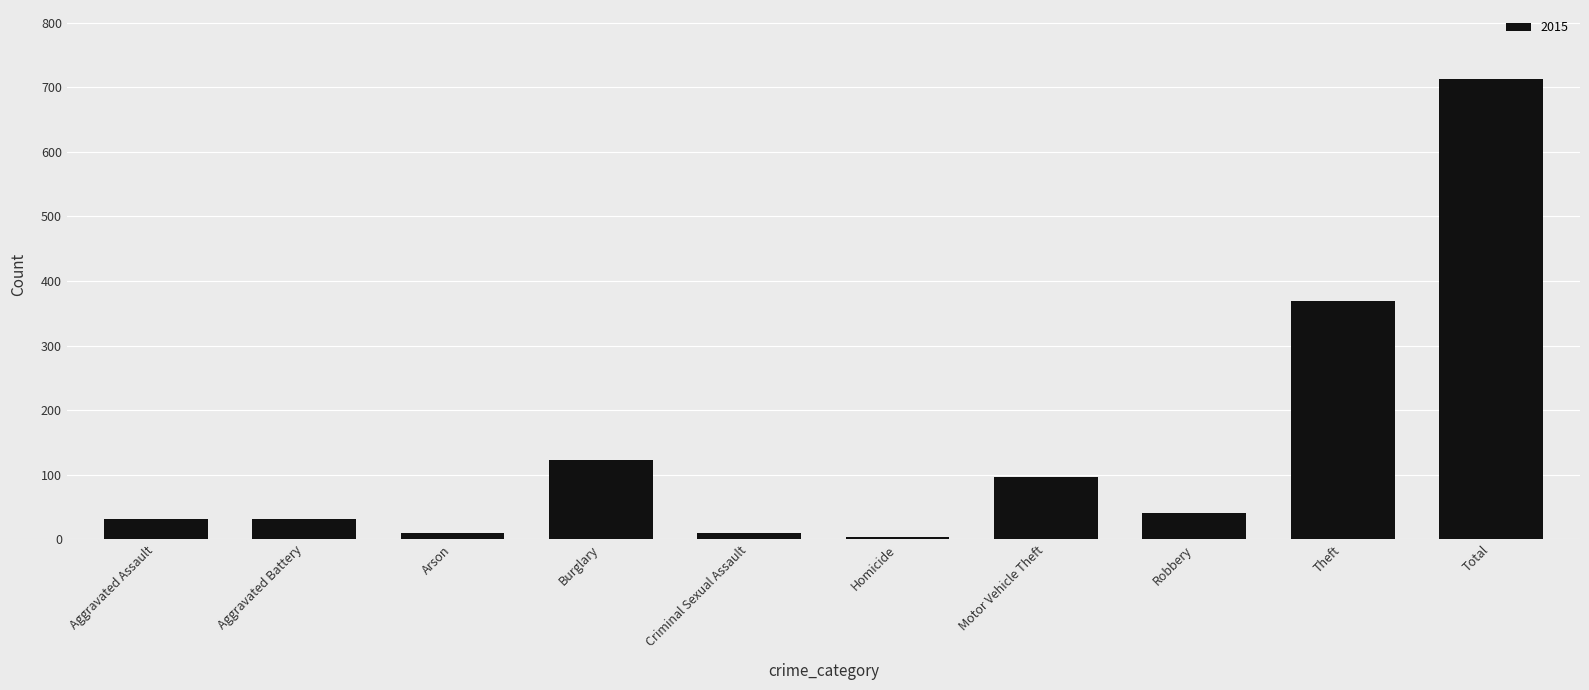

At which label is the value closest to 358?

Theft